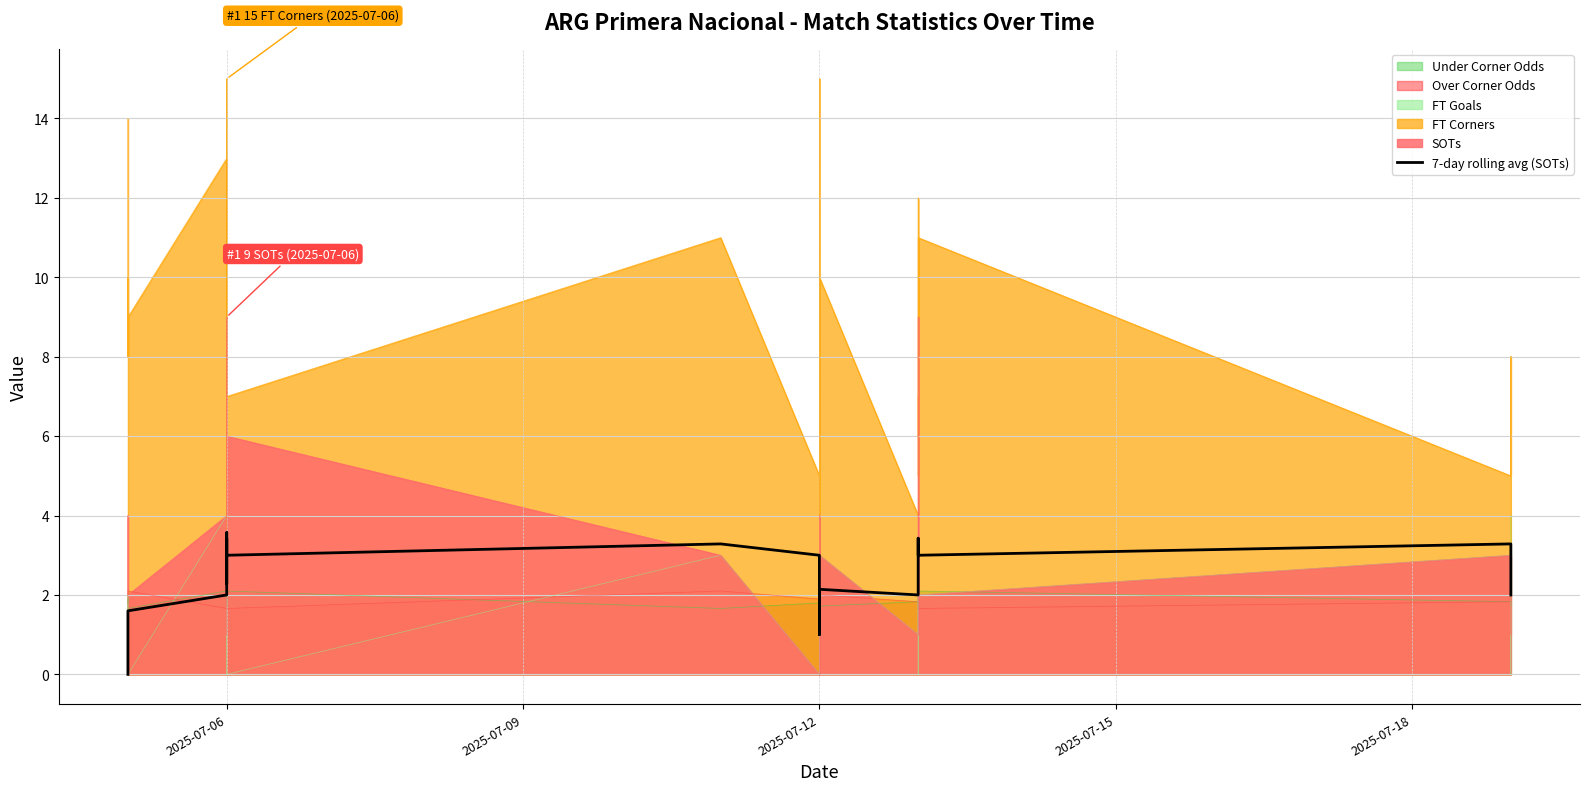

Does the chart have visible grid lines?

Yes